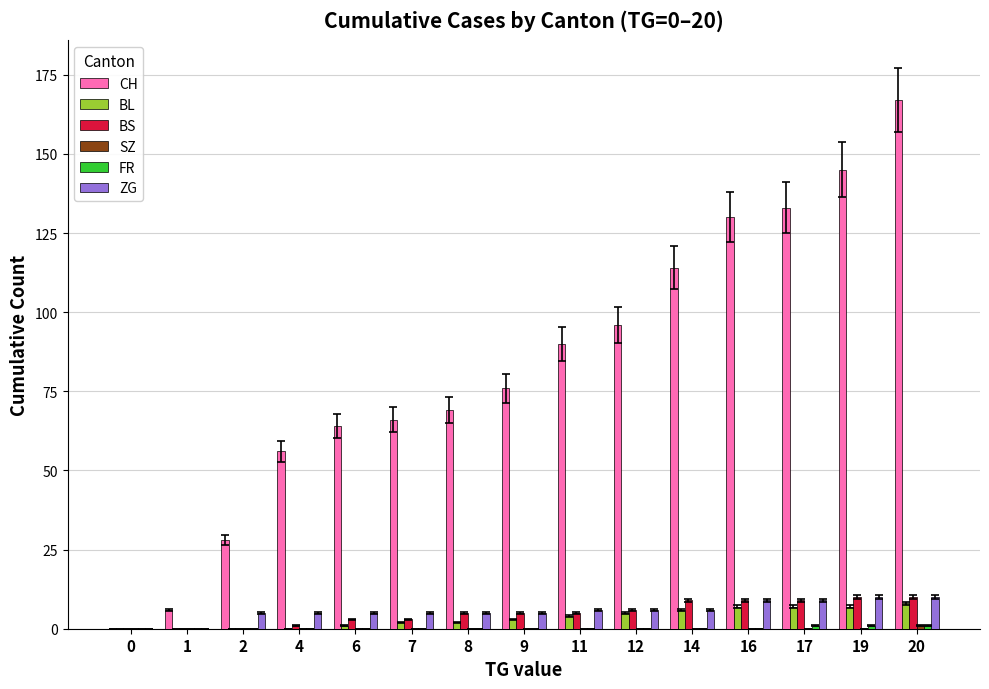

Which series has the largest total across all categories?

CH